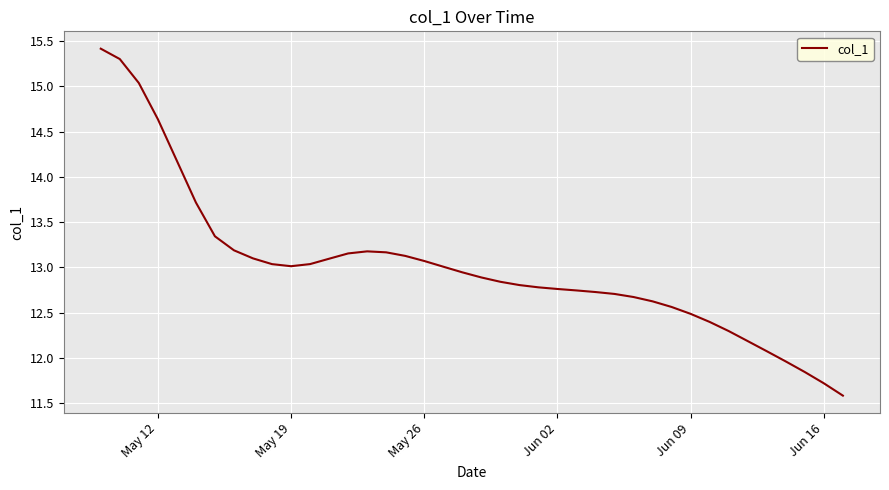

How many series are shown in this chart?

1